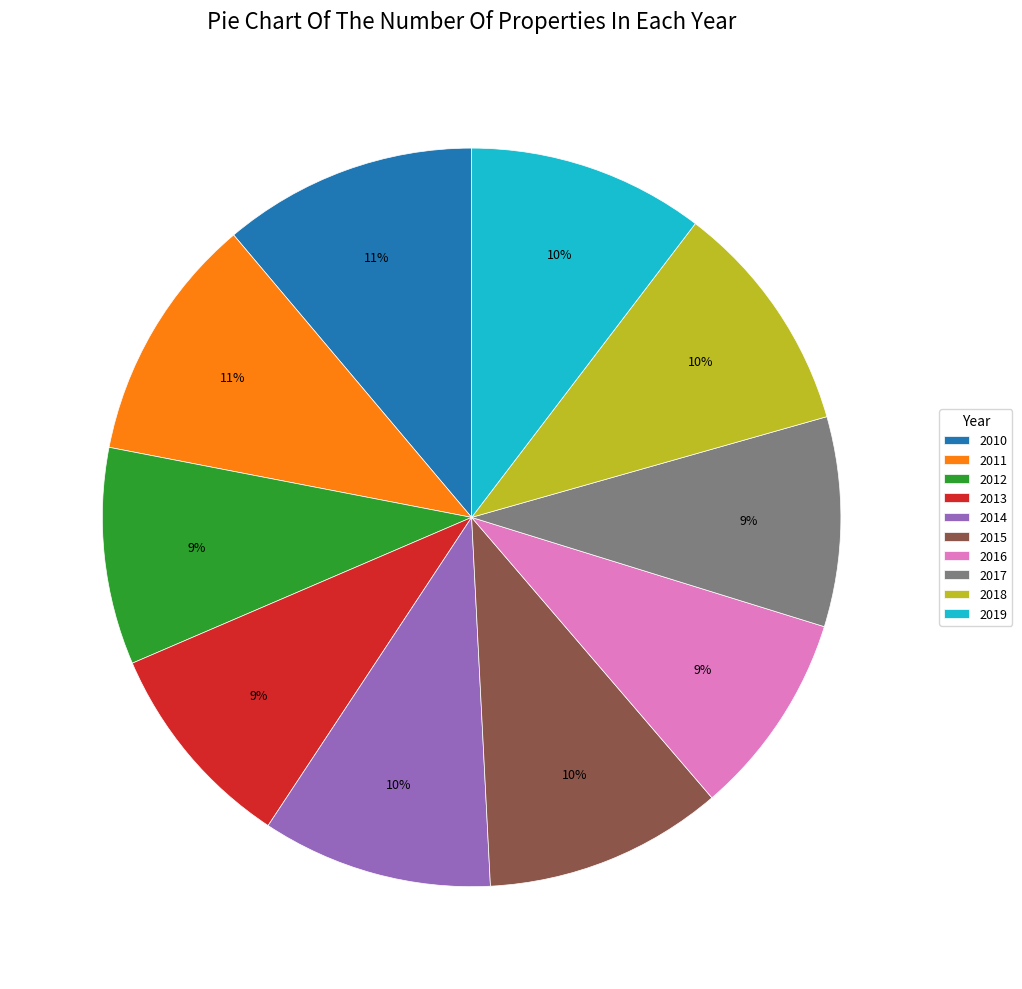

Between 2017 and 2019, which is larger?

2019